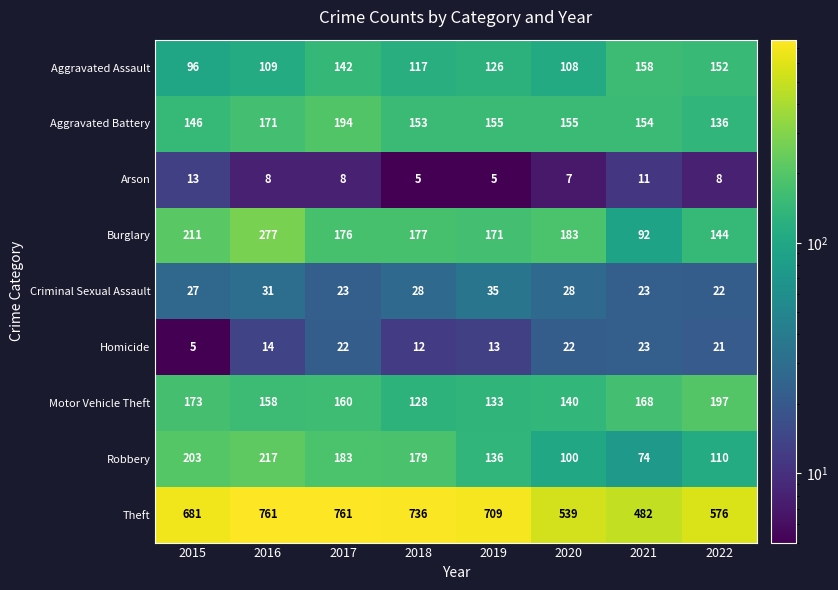

How many categories are shown in the chart?

8